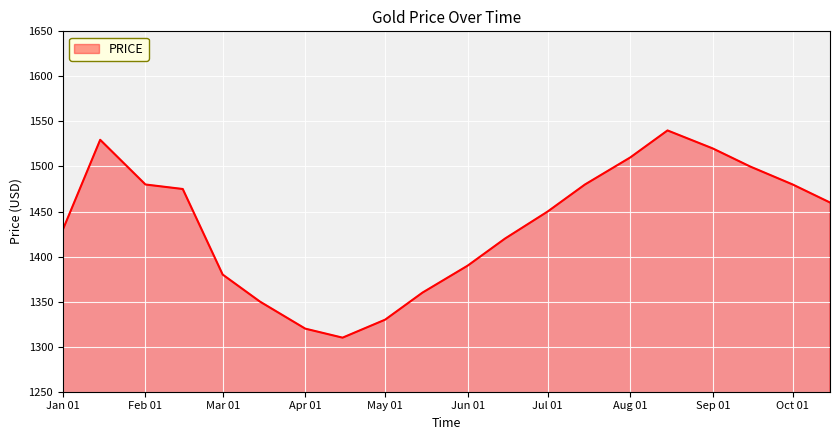

What is the maximum value shown in the chart?

1540.0